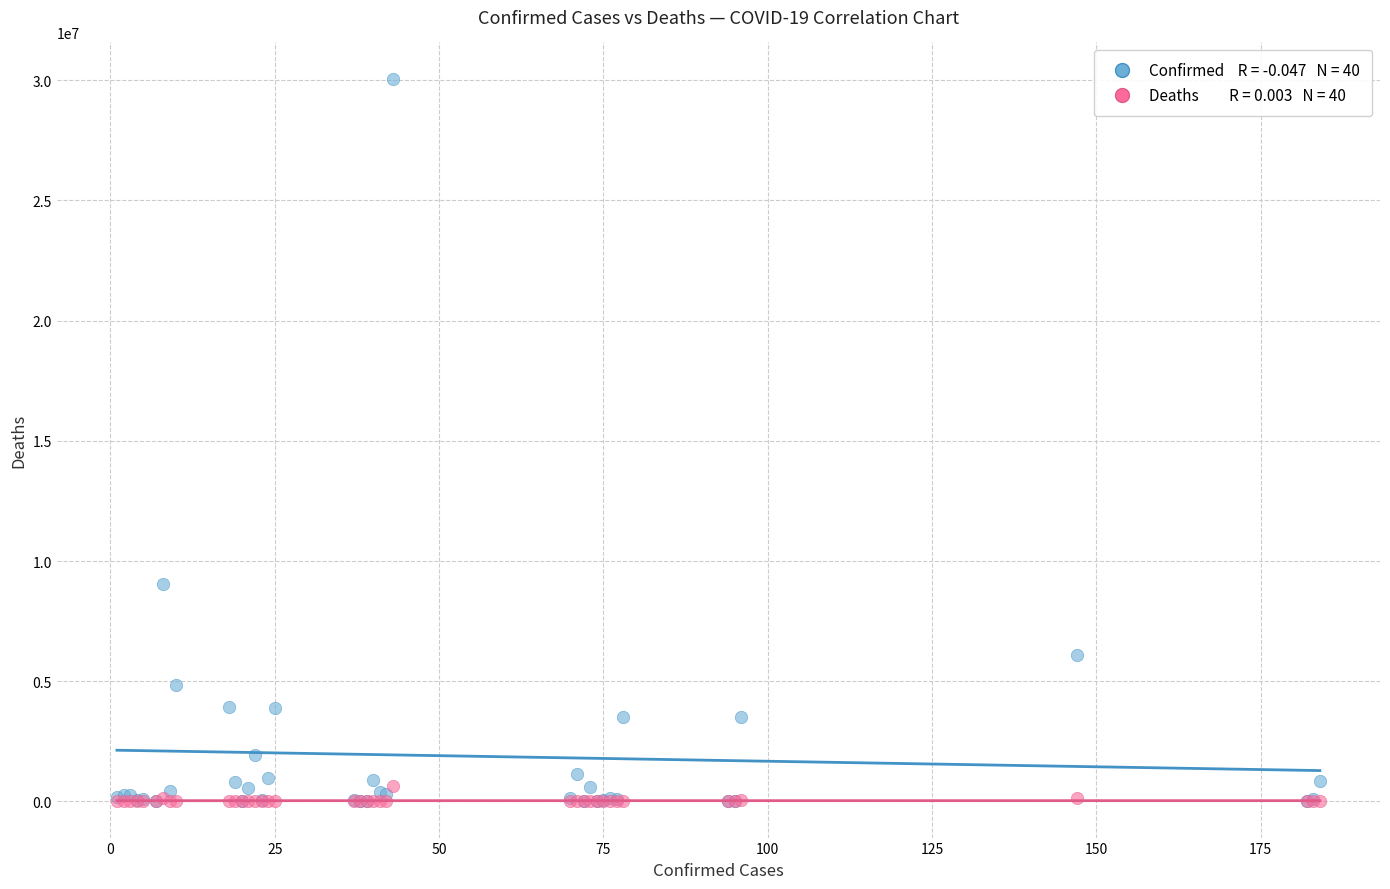

Across all series, what Y value is closest to 15034553?

9047408